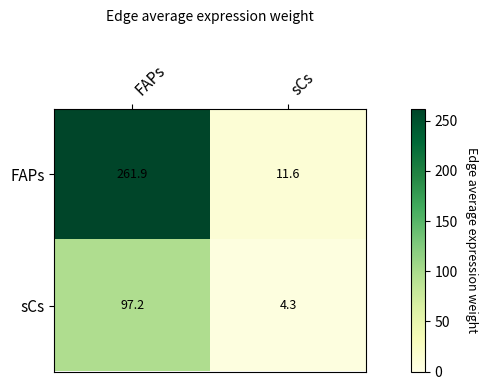

How many distinct data groups are displayed?

2